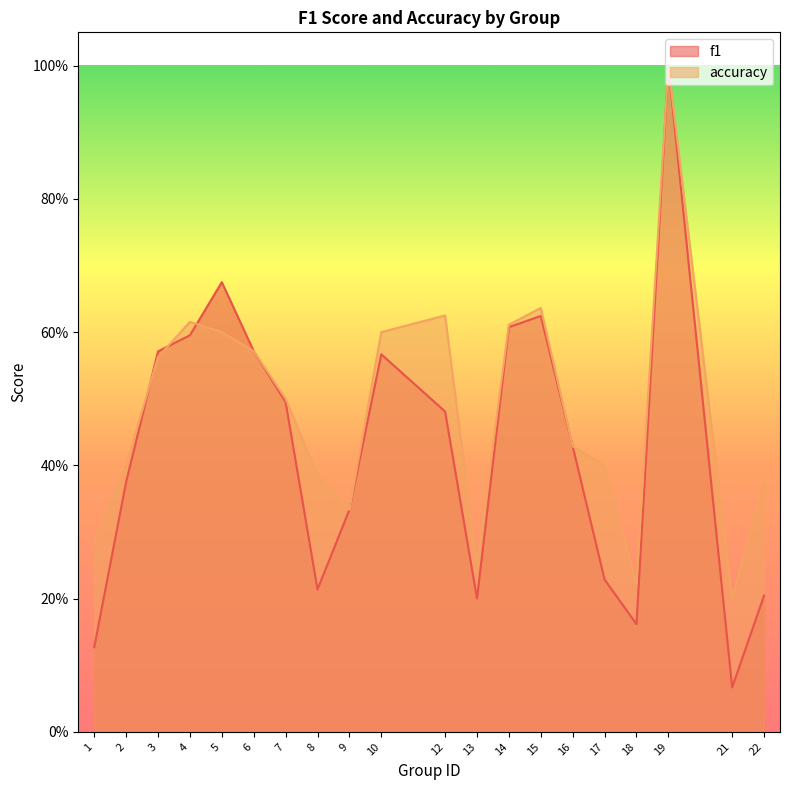

What is the sum of the accuracy values at 4 and 19?

1.6